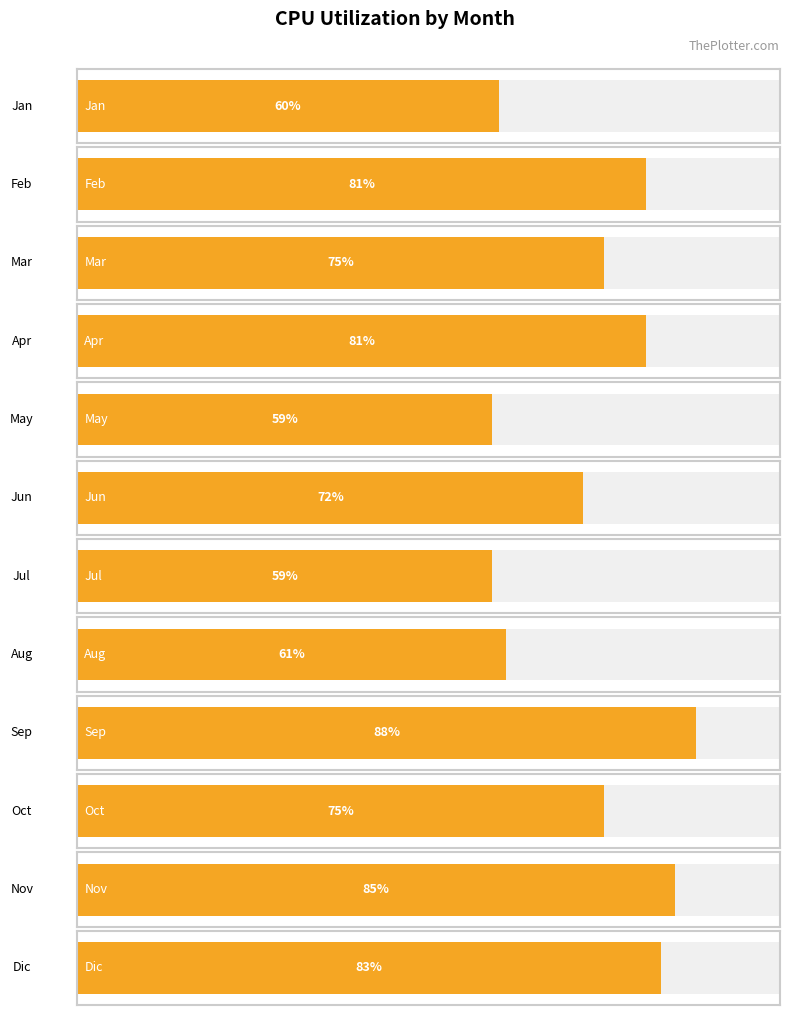

What is the sum of the values at Oct and Jun?

147